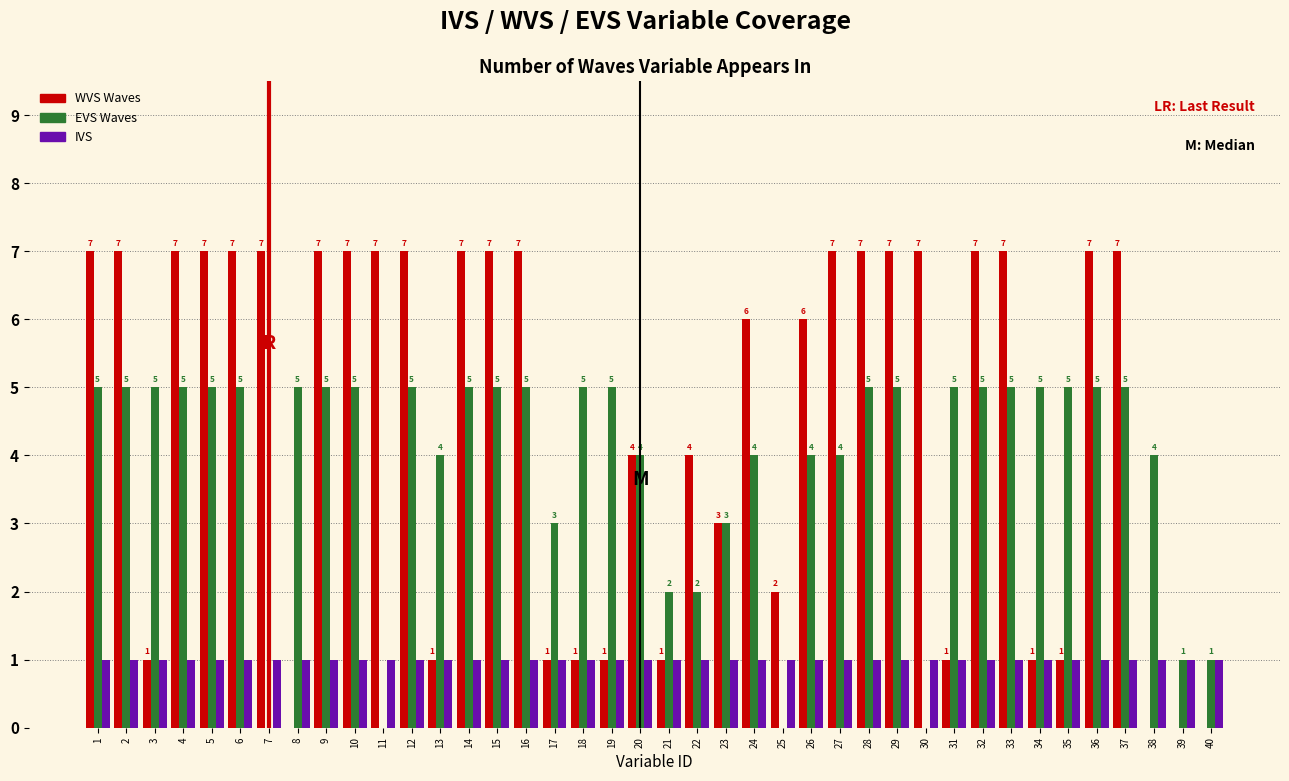

Reading left to right, what are all the values shown in this chart?

WVS Waves: 1=7	2=7	3=1	4=7	5=7	6=7	7=7	8=0	9=7	10=7	11=7	12=7	13=1	14=7	15=7	16=7	17=1	18=1	19=1	20=4	21=1	22=4	23=3	24=6	25=2	26=6	27=7	28=7	29=7	30=7	31=1	32=7	33=7	34=1	35=1	36=7	37=7	38=0	39=0	40=0
EVS Waves: 1=5	2=5	3=5	4=5	5=5	6=5	7=0	8=5	9=5	10=5	11=0	12=5	13=4	14=5	15=5	16=5	17=3	18=5	19=5	20=4	21=2	22=2	23=3	24=4	25=0	26=4	27=4	28=5	29=5	30=0	31=5	32=5	33=5	34=5	35=5	36=5	37=5	38=4	39=1	40=1
IVS: 1=1	2=1	3=1	4=1	5=1	6=1	7=1	8=1	9=1	10=1	11=1	12=1	13=1	14=1	15=1	16=1	17=1	18=1	19=1	20=1	21=1	22=1	23=1	24=1	25=1	26=1	27=1	28=1	29=1	30=1	31=1	32=1	33=1	34=1	35=1	36=1	37=1	38=1	39=1	40=1